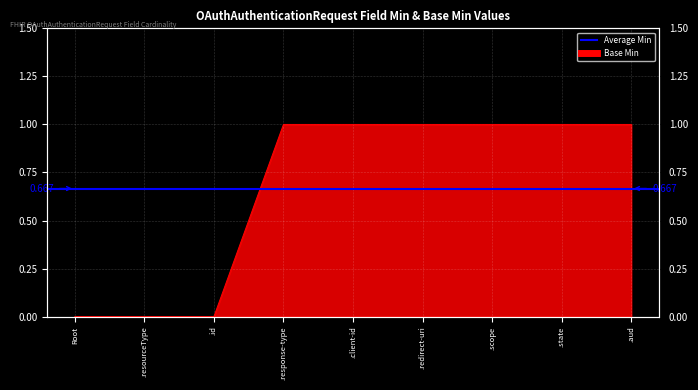

Reading left to right, list all the values displayed in this chart.

0	0	0	1	1	1	1	1	1